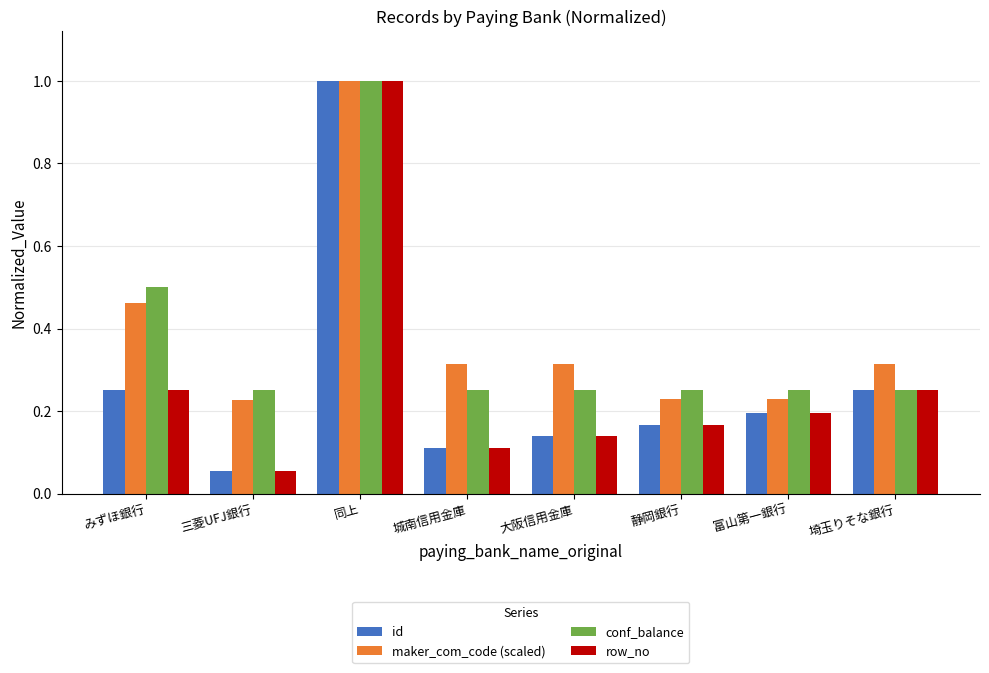

Which category has the highest value across all series?

同上